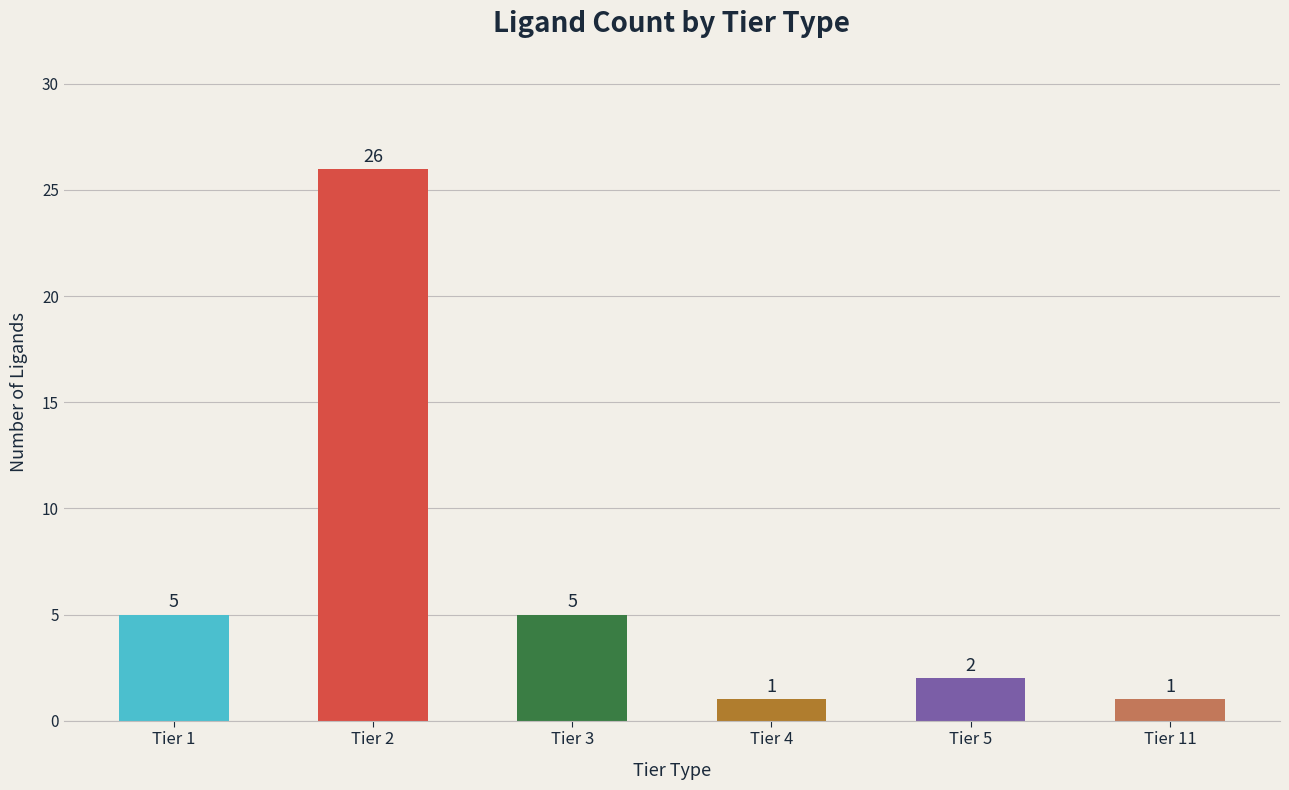

Is it true that the value at Tier 11 is 1?

True